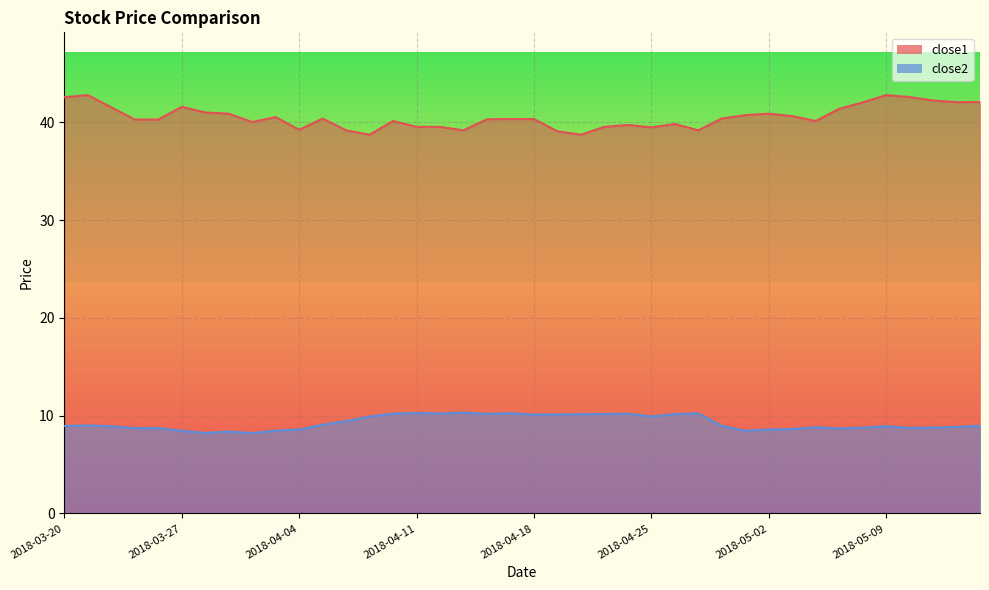

How many lines are shown in the chart?

2